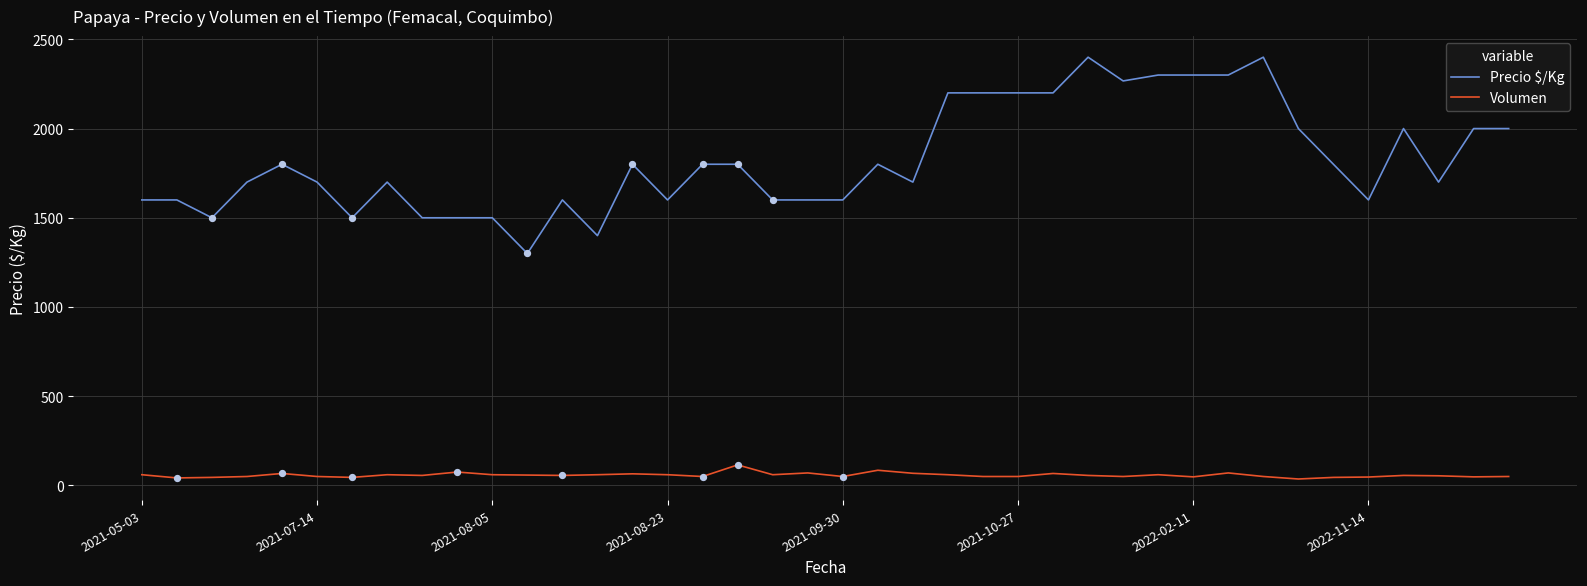

Which series has the largest total across all categories?

Precio $/Kg